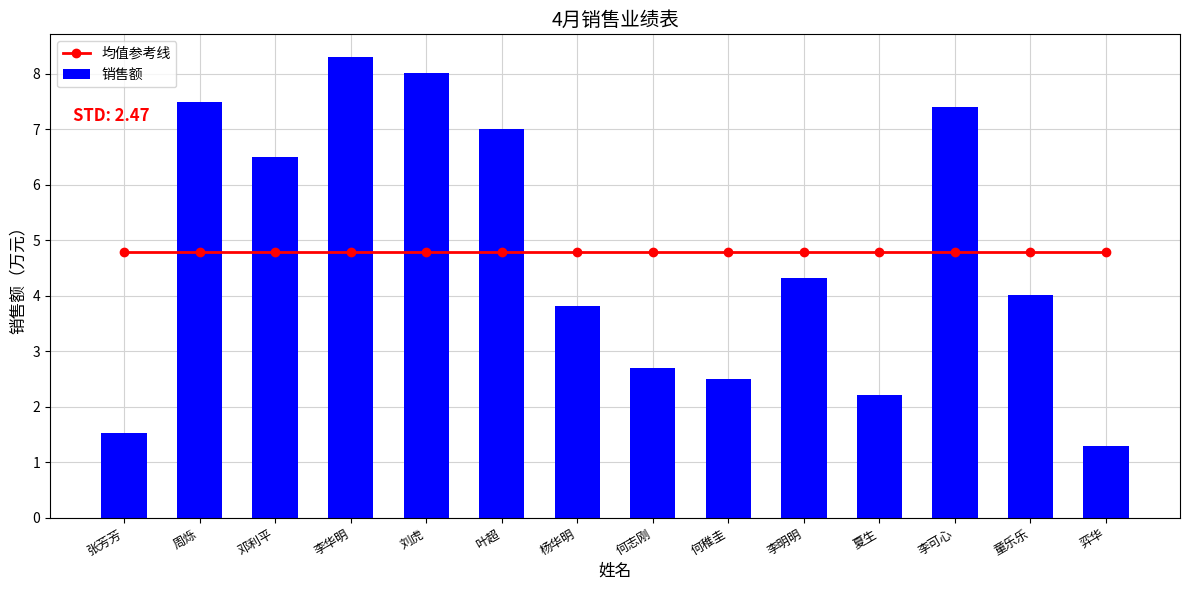

What position from the left is 刘虎?

5